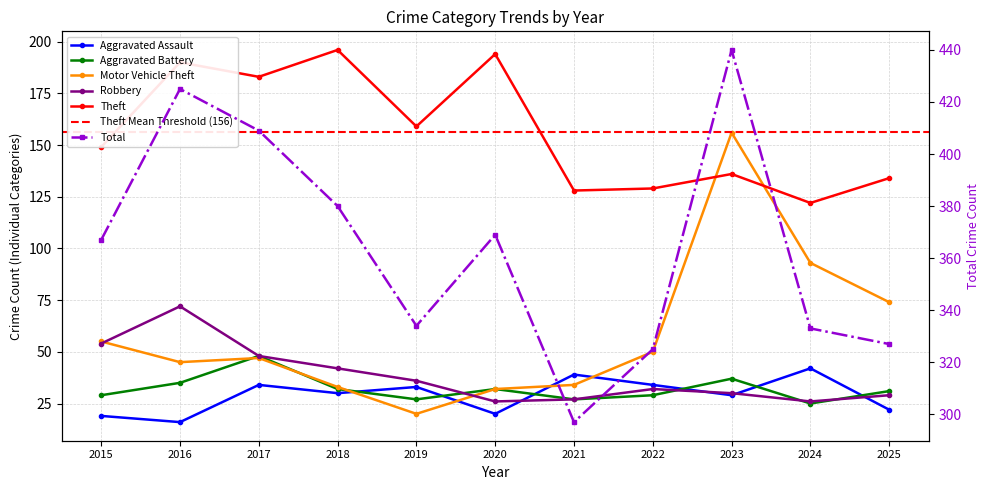

Which label corresponds to the largest value in the chart?

2023